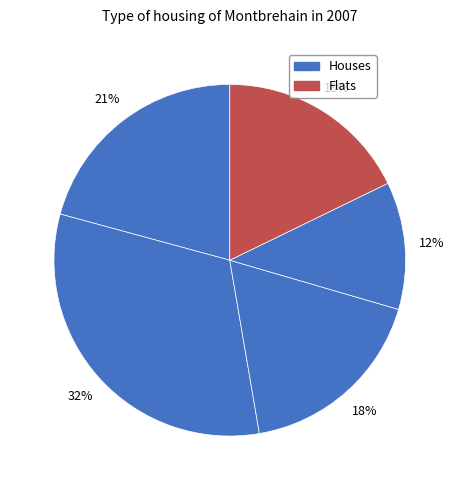

Does any single category account for the majority?

No